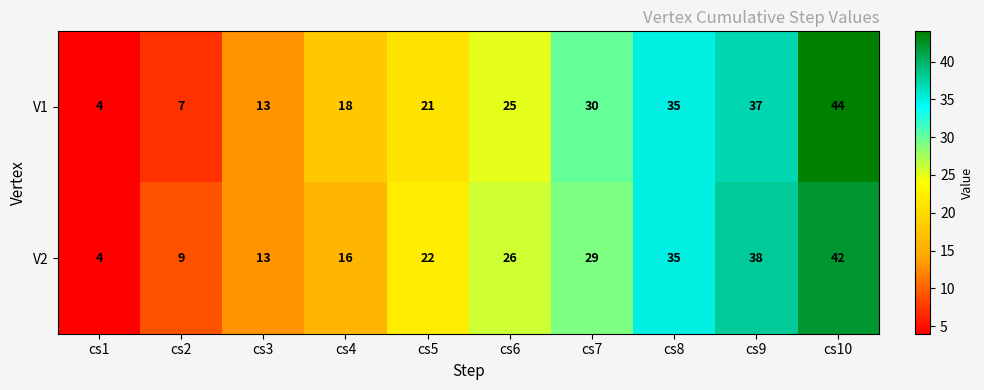

Reading left to right, transcribe all the data shown in this chart.

V1: 4	7	13	18	21	25	30	35	37	44
V2: 4	9	13	16	22	26	29	35	38	42